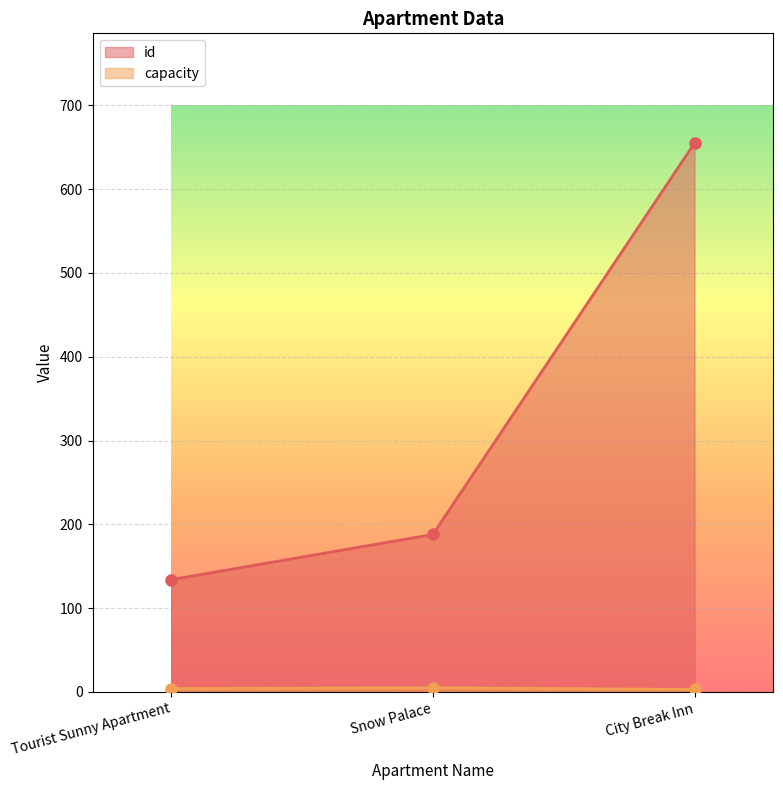

Is the value of id at Tourist Sunny Apartment greater than the value of capacity at City Break Inn?

Yes